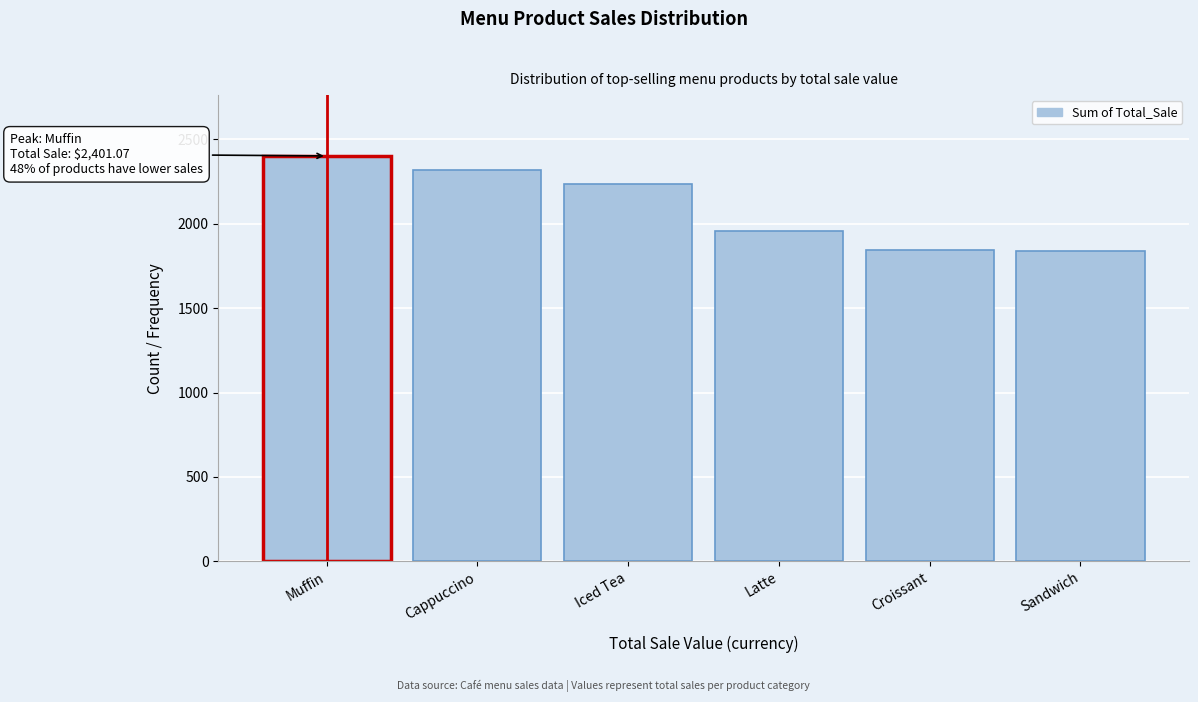

True or false: the data shows 795.9 at Croissant.

False